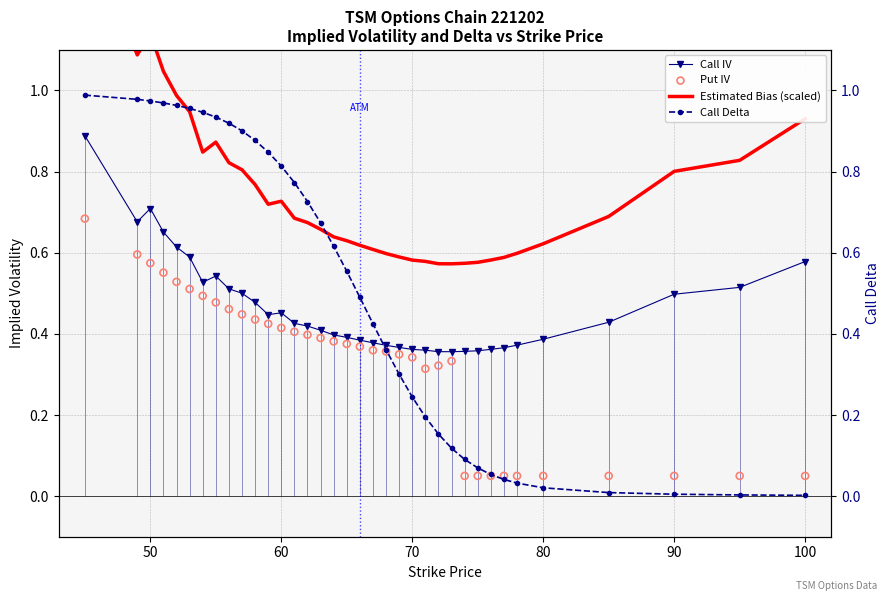

Which series has the widest spread of Y values?

Call Delta